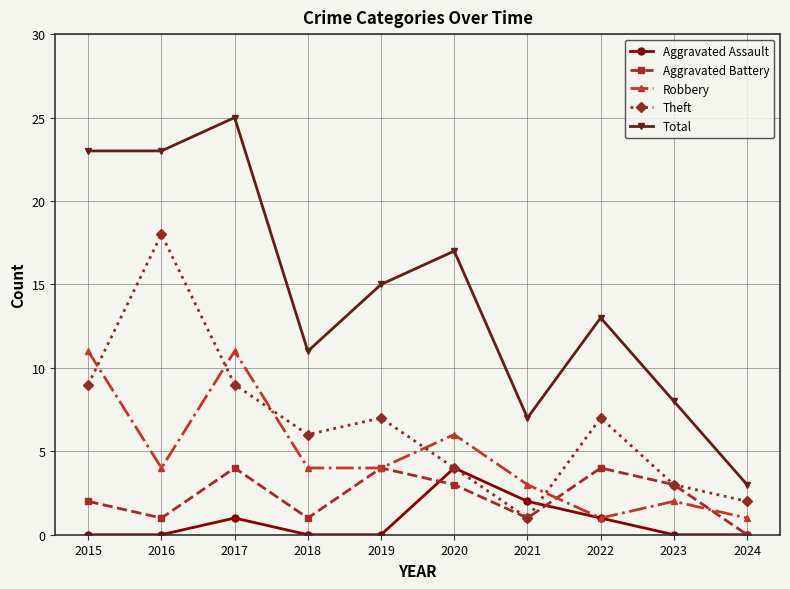

Does the chart have visible grid lines?

Yes